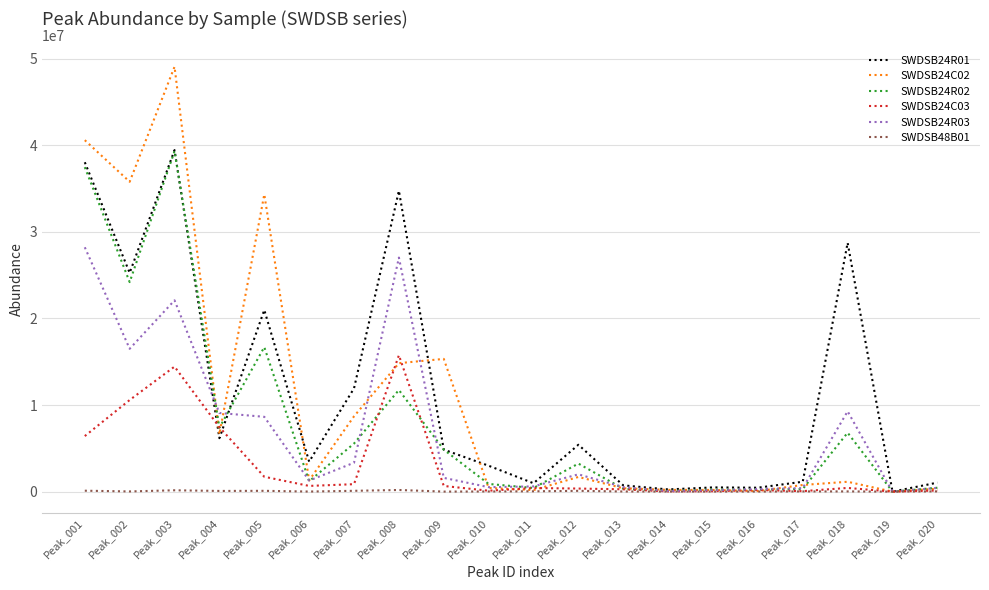

How many values in the SWDSB48B01 series are below 28623?

10